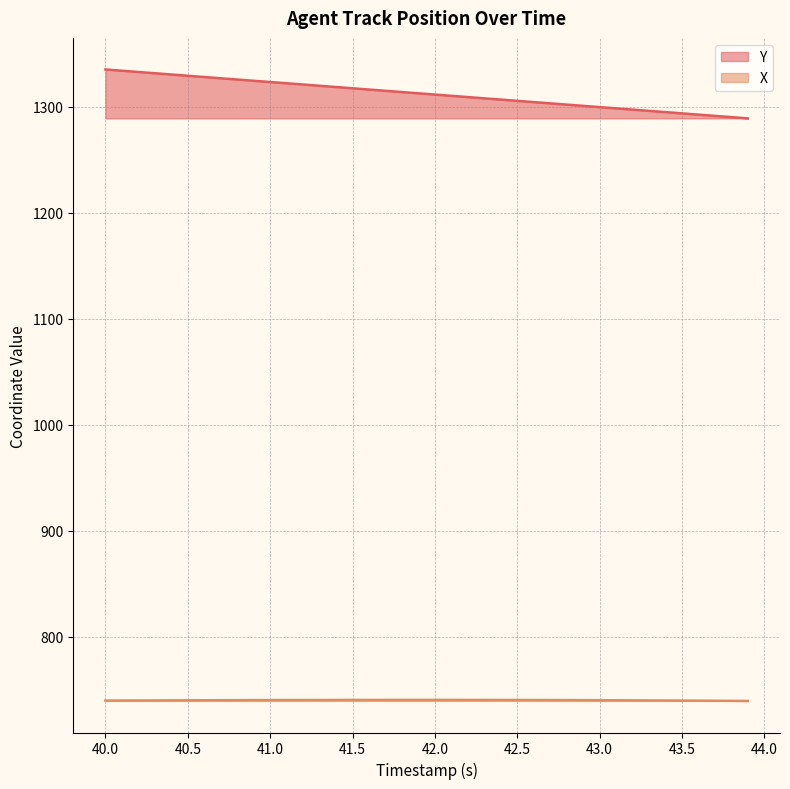

What is the maximum value for Y?

1335.0